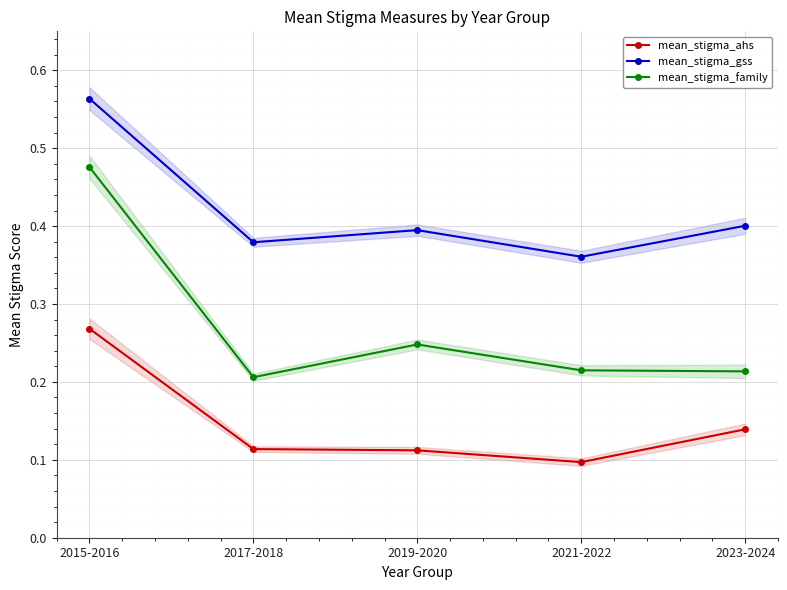

What is the maximum value for mean_stigma_ahs?

0.3